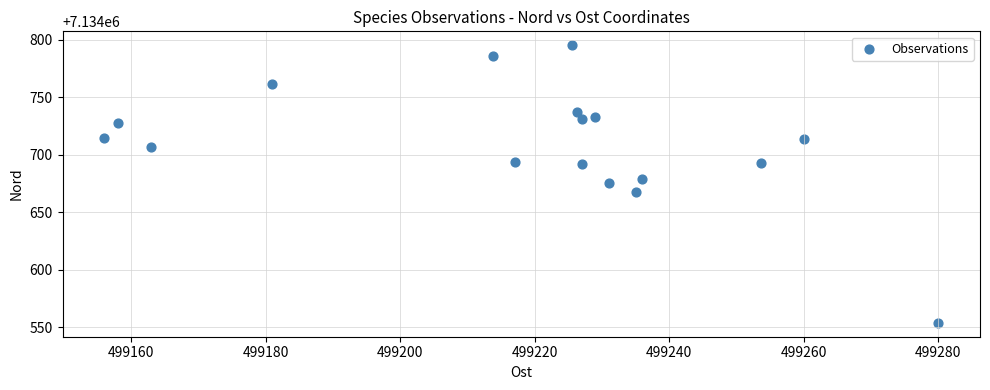

What is the range of X values (max minus min)?

124.0